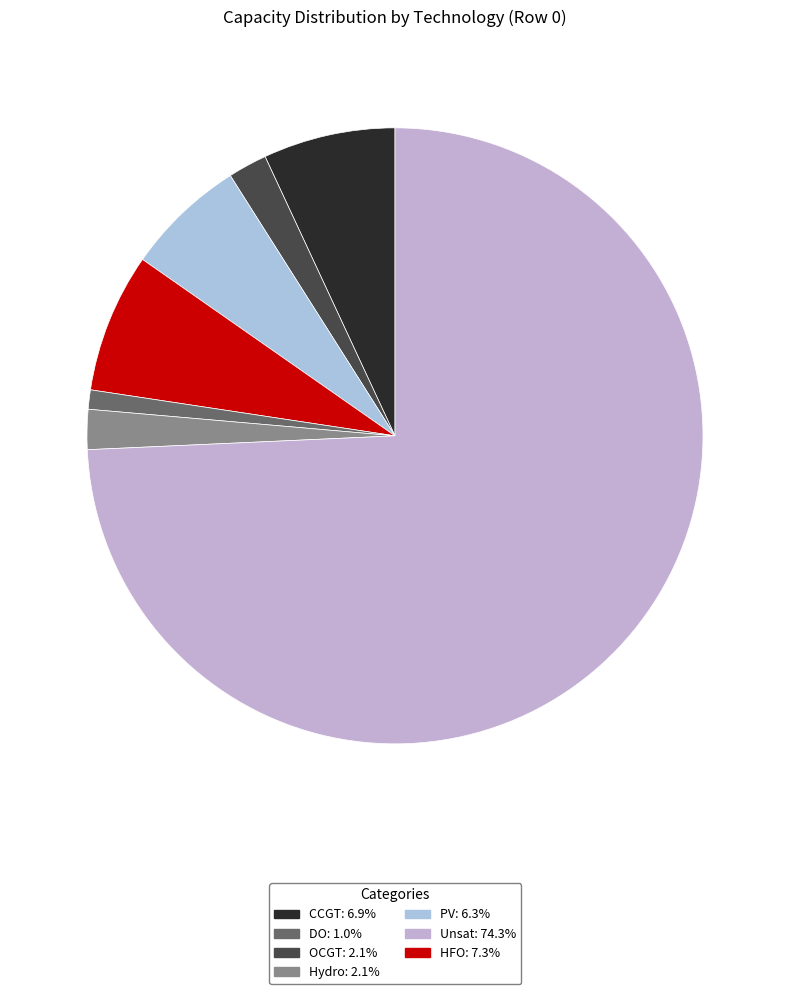

How many slices are in this pie chart?

7